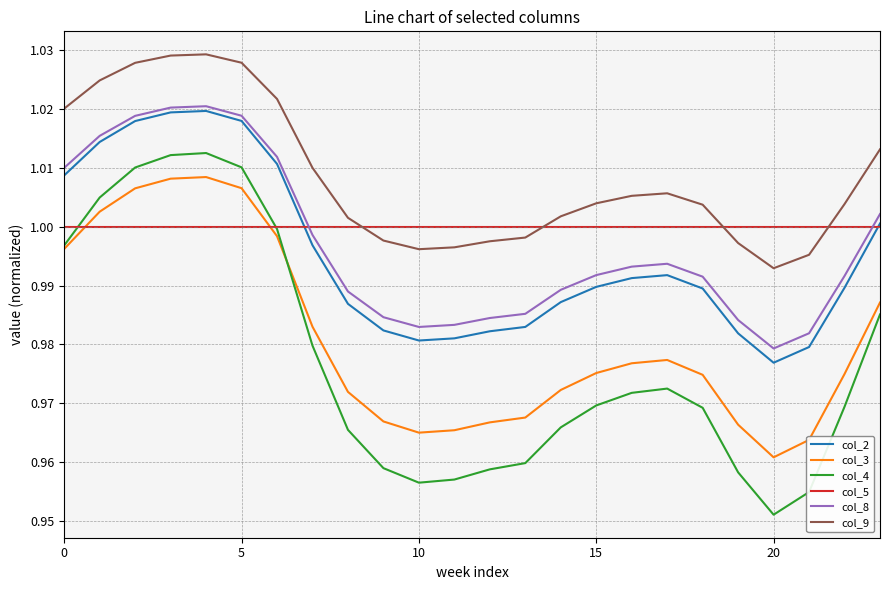

True or false: col_8 and col_9 cross at least once.

False